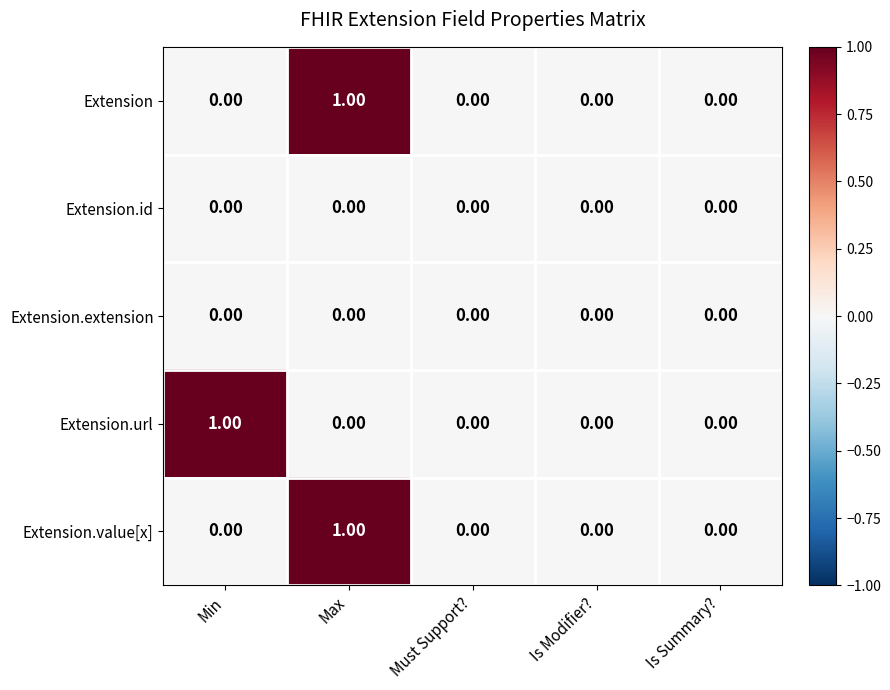

Between Min and Is Summary?, which series saw the biggest shift?

Extension.url